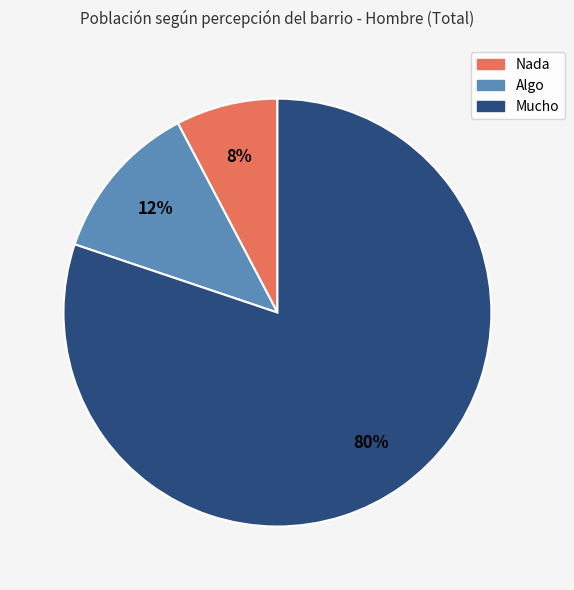

Which has a higher value, Mucho or Algo?

Mucho